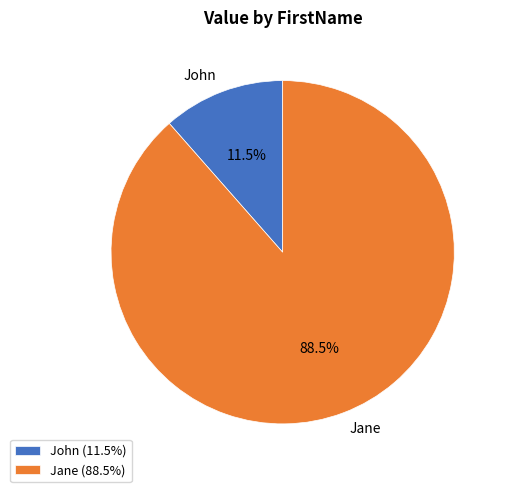

Which category has the biggest portion of the pie?

Jane